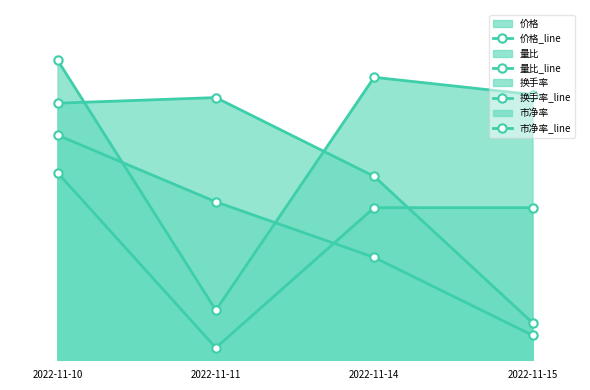

Where is 市净率_line nearest to the value 4?

2022-11-14